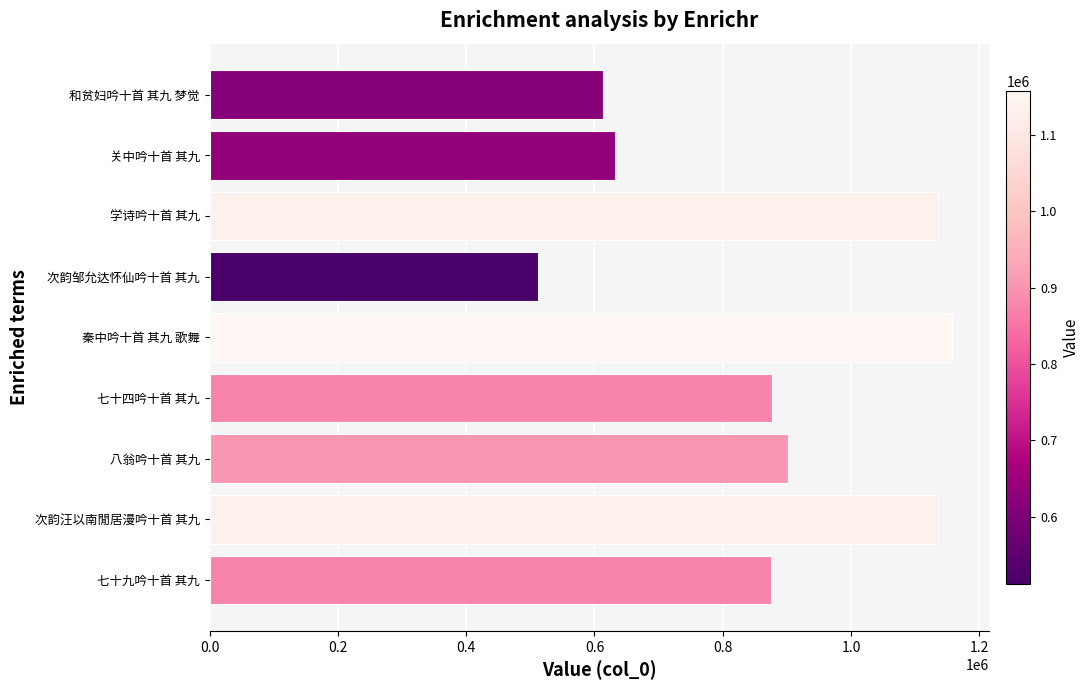

True or false: the data shows 387520 at 学诗吟十首 其九.

False